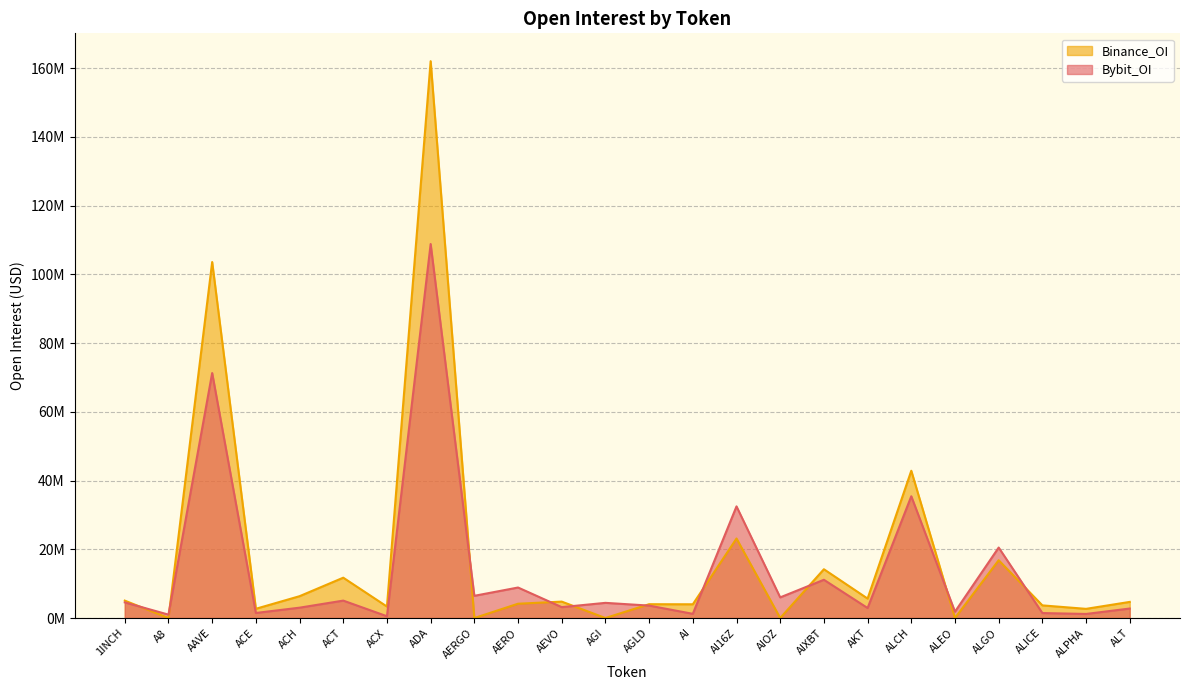

What is the label of the 21st point from the right?

ACE